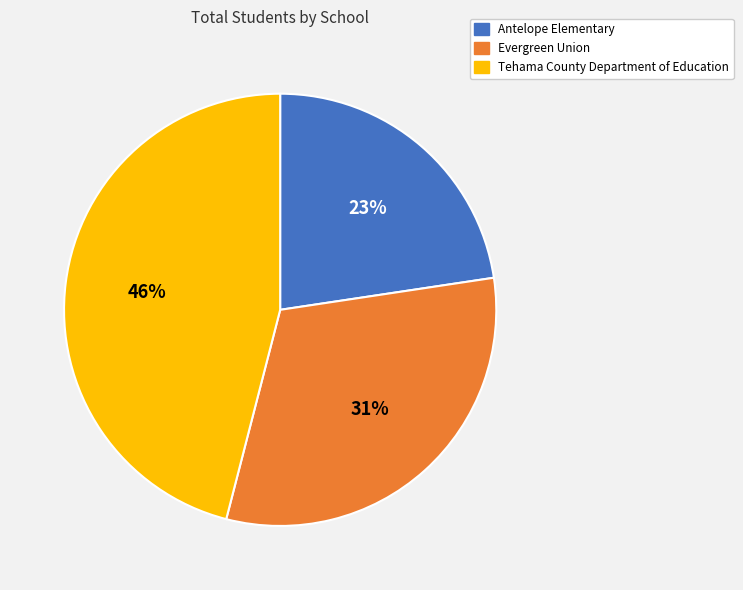

Combined, do Tehama County Department of Education and Antelope Elementary account for over 50%?

Yes